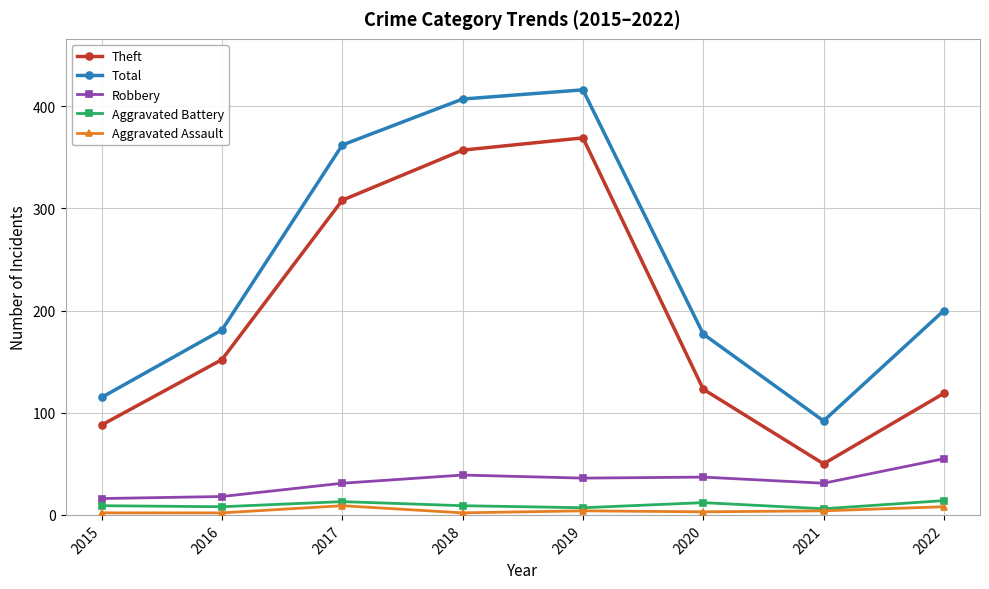

How many lines are shown in the chart?

5